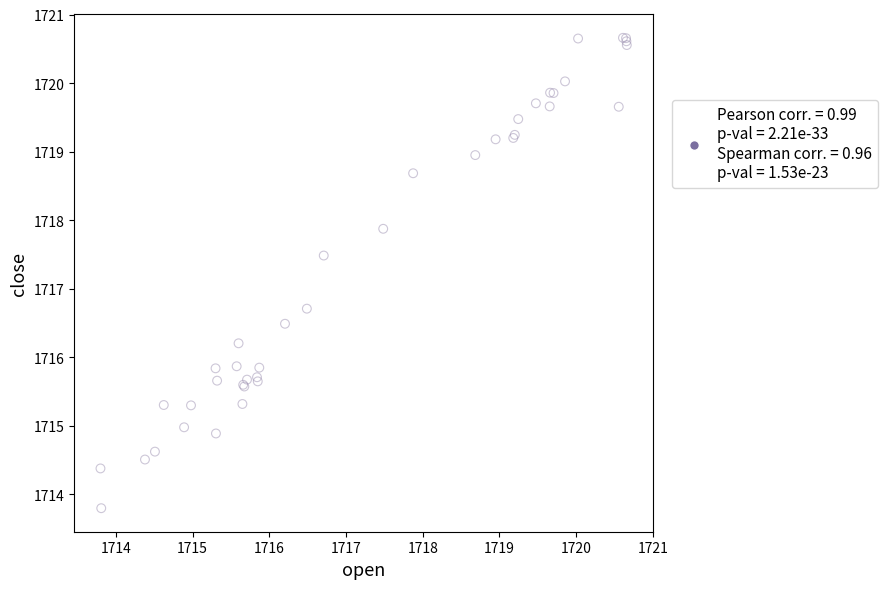

What Y value in the scatter plot is closest to 1717?

1716.7